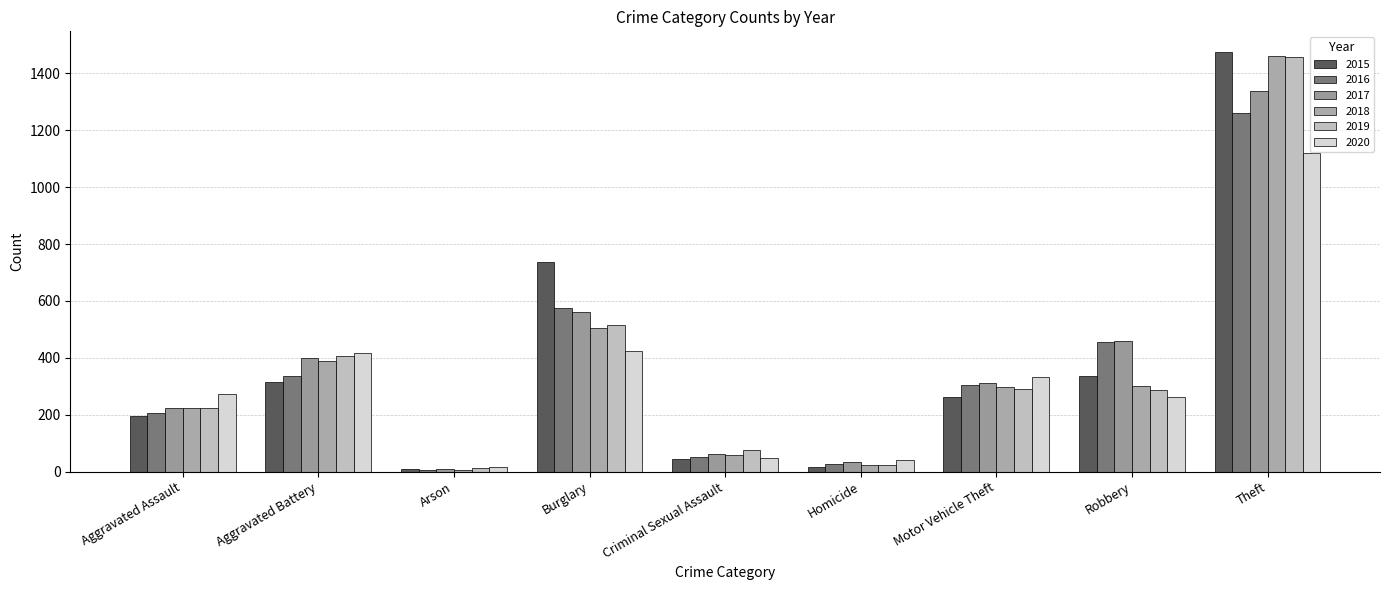

What is the difference between the maximum and minimum values in the 2019 series?

1447